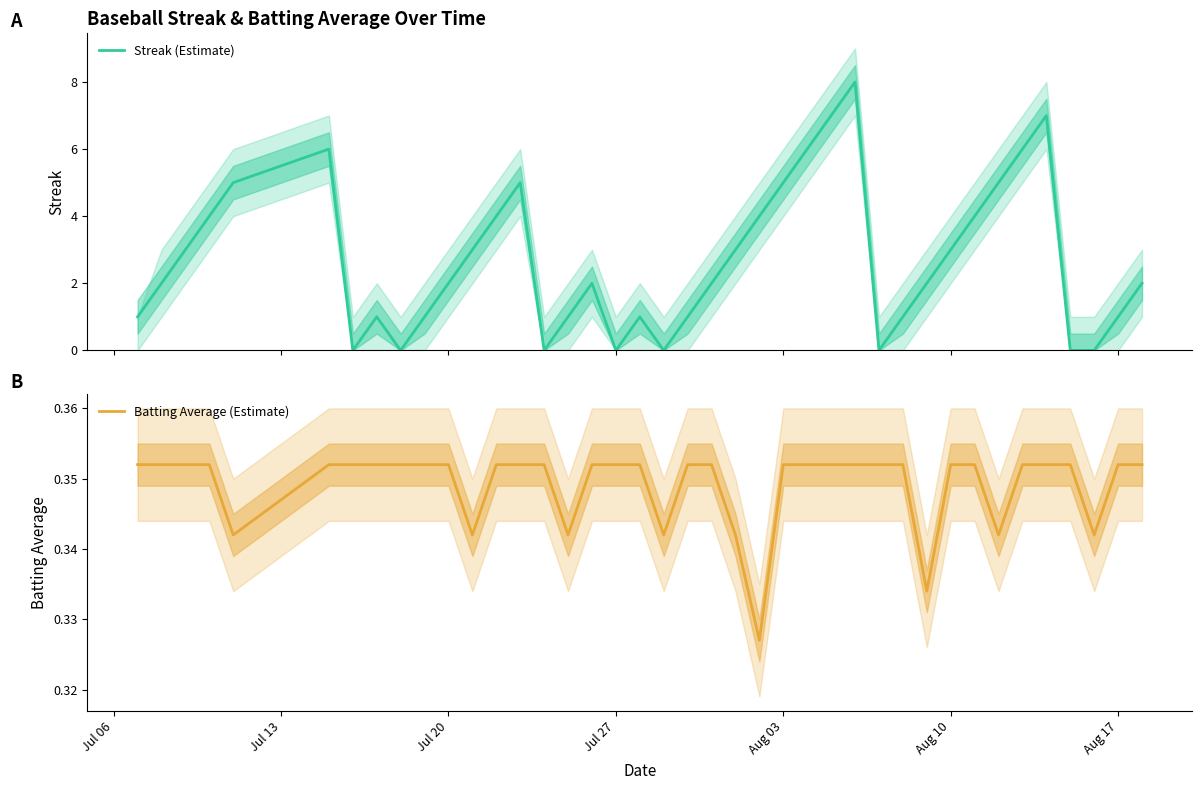

What is the maximum value for Streak (Estimate)?

8